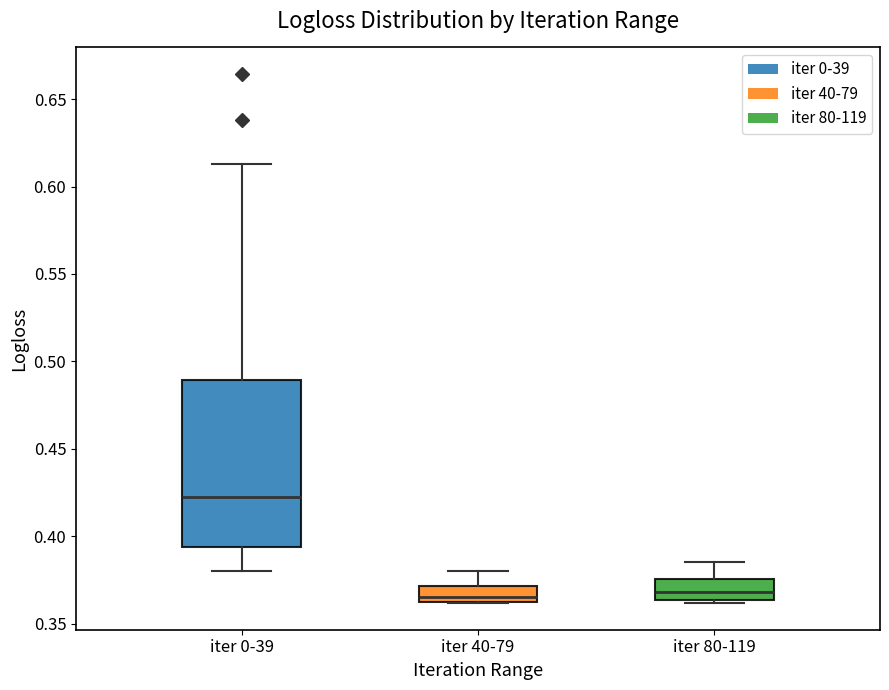

Where is the lower edge of the box for iter 80-119 on the y-axis? The values are not printed on the chart, so give them approximately, as read against the axis.

0.365